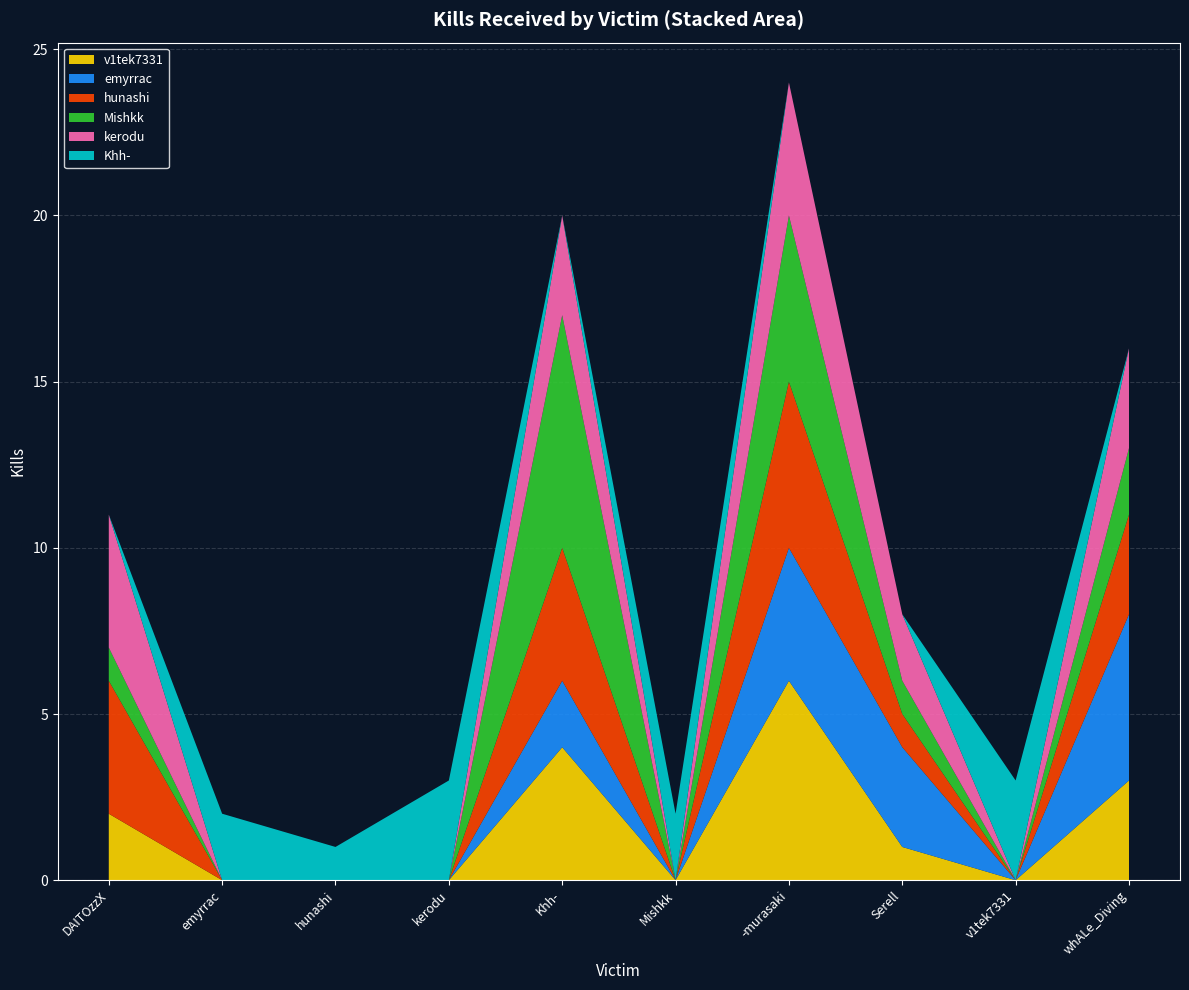

Reading left to right, transcribe all the data shown in this chart.

v1tek7331: 2	0	0	0	4	0	6	1	0	3
emyrrac: 0	0	0	0	2	0	4	3	0	5
hunashi: 4	0	0	0	4	0	5	1	0	3
Mishkk: 1	0	0	0	7	0	5	1	0	2
kerodu: 4	0	0	0	3	0	4	2	0	3
Khh-: 0	2	1	3	0	2	0	0	3	0